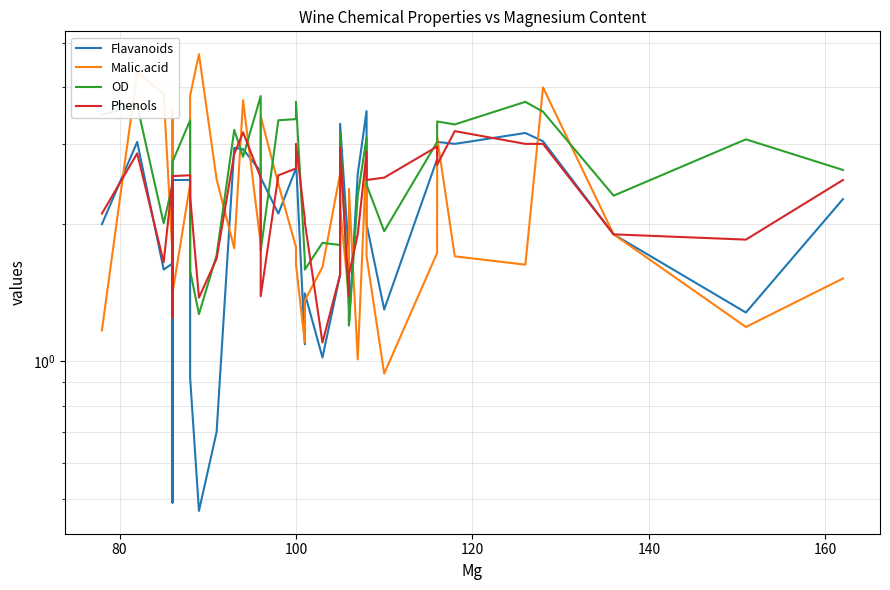

Which series ends up on top after the final intersection of Malic.acid and OD?

OD